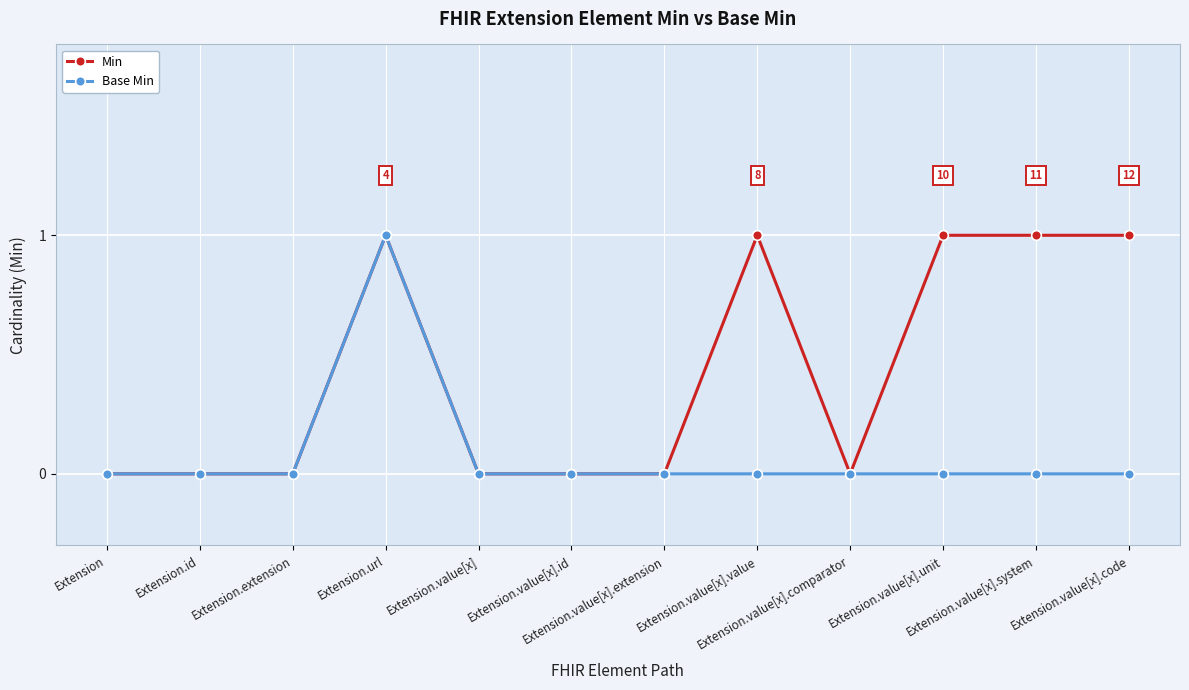

Which series has the largest total across all categories?

Min